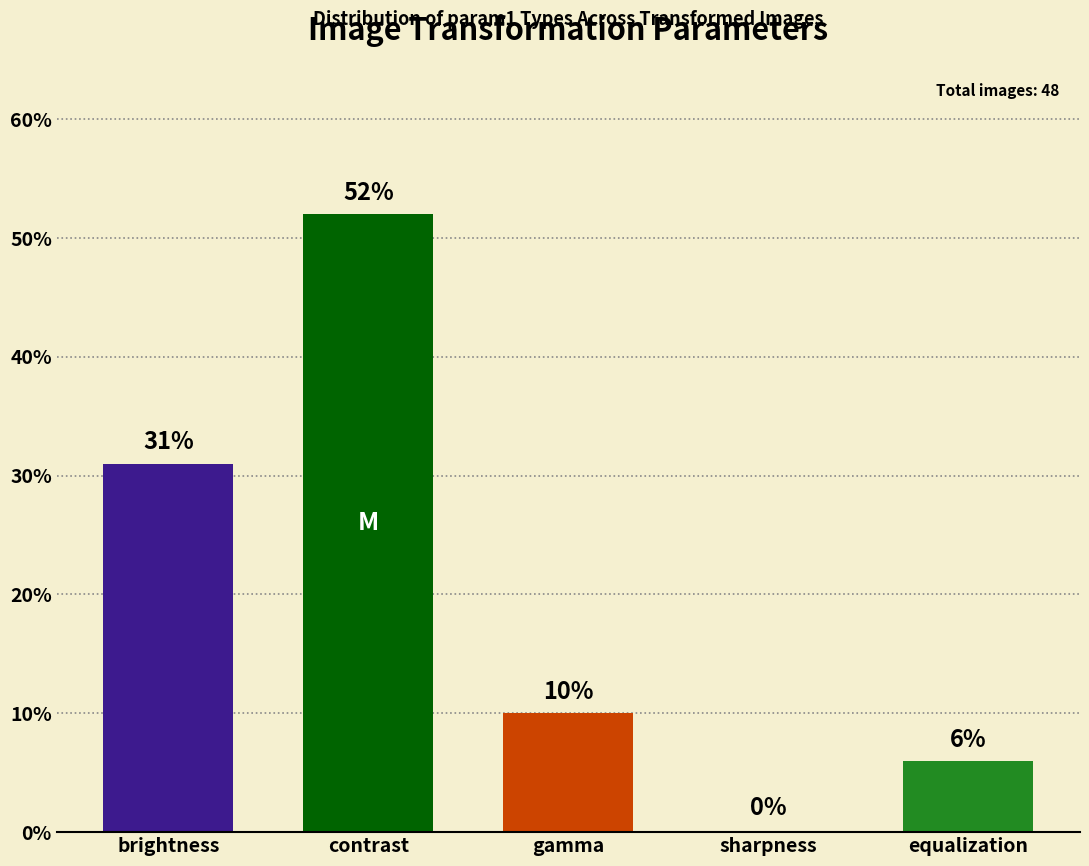

Reading left to right, extract all data points from this chart.

brightness=31	contrast=52	gamma=10	sharpness=0	equalization=6